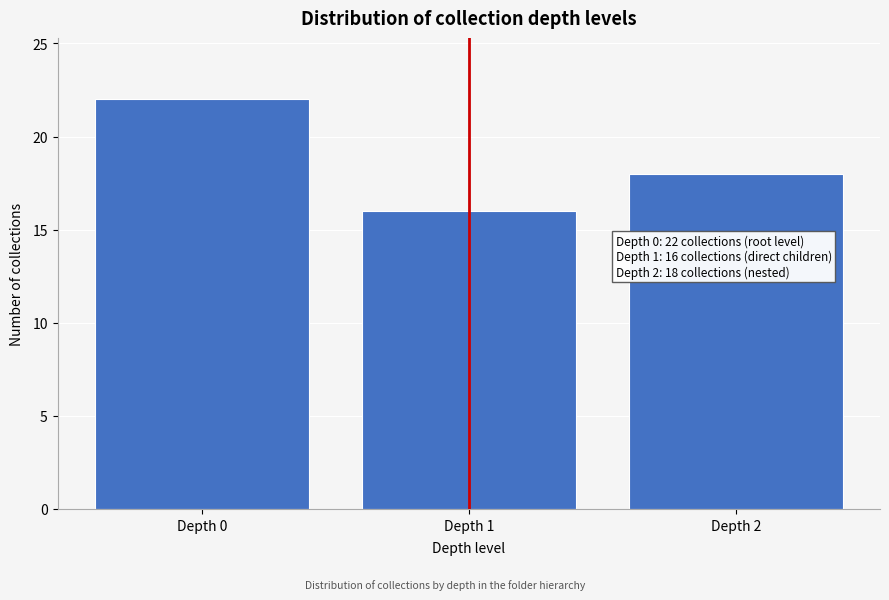

Reading left to right, list all the values displayed in this chart.

22	16	18